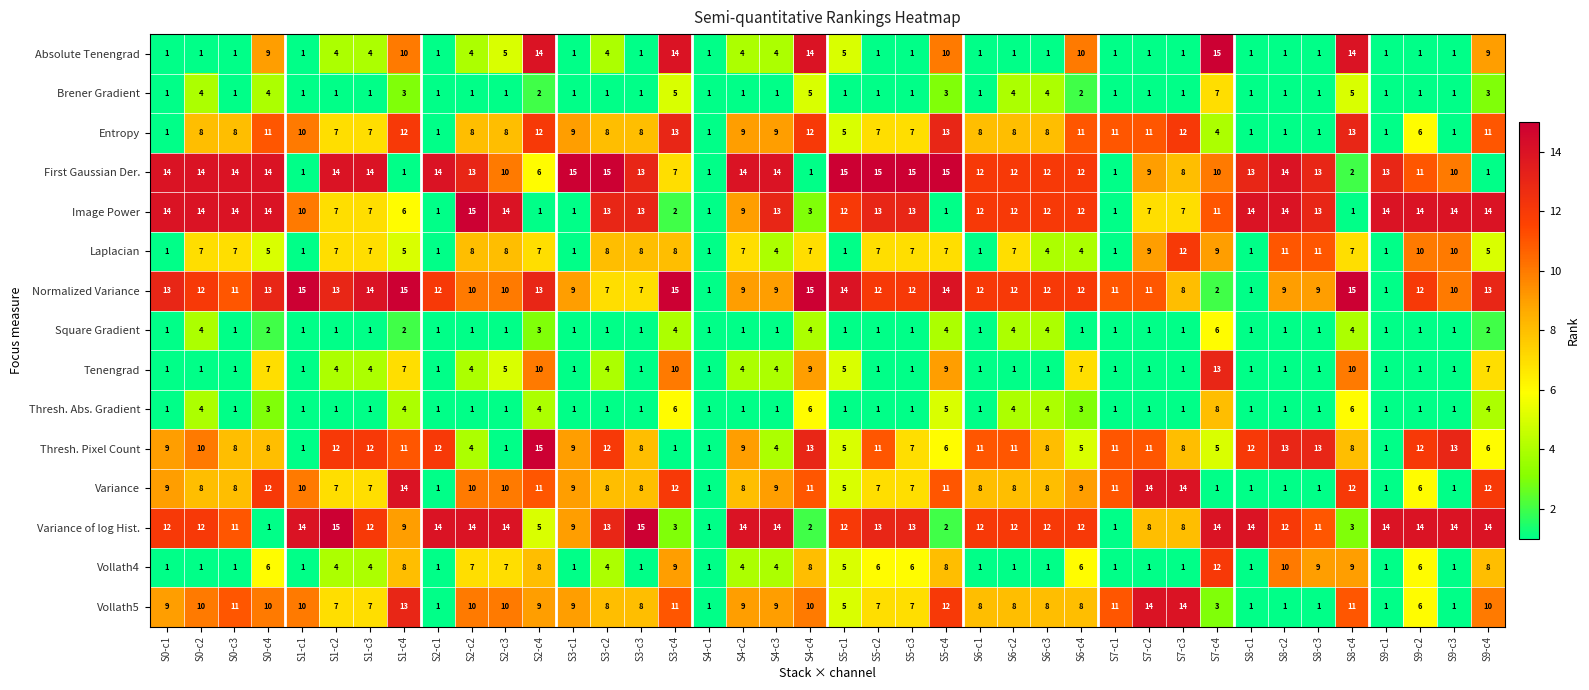

How many data points does each series have?

40